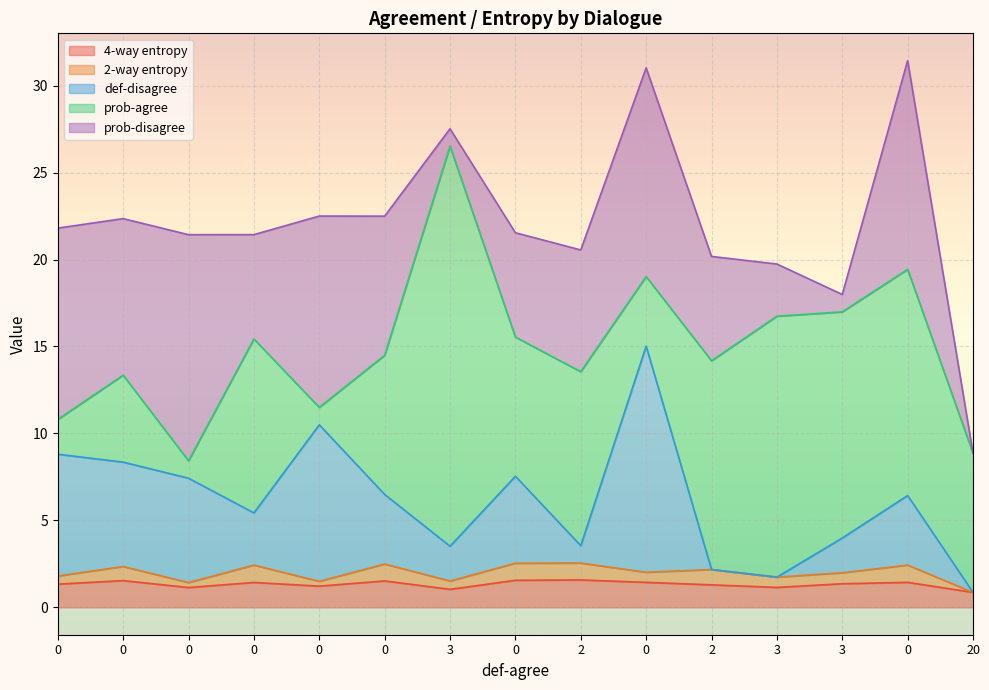

Reading left to right, extract all data points from this chart.

4-way entropy: 0=1.3	0=1.5	0=1.1	0=1.4	0=1.2	0=1.5	3=1.0	0=1.6	2=1.6	0=1.4	2=1.3	3=1.1	3=1.4	0=1.4	20=0.9
2-way entropy: 0=0.5	0=0.8	0=0.3	0=1.0	0=0.3	0=1.0	3=0.5	0=1.0	2=1.0	0=0.6	2=0.9	3=0.6	3=0.6	0=1.0	20=0.0
def-disagree: 0=7.0	0=6.0	0=6.0	0=3.0	0=9.0	0=4.0	3=2.0	0=5.0	2=1.0	0=13.0	2=0.0	3=0.0	3=2.0	0=4.0	20=0.0
prob-agree: 0=2.0	0=5.0	0=1.0	0=10.0	0=1.0	0=8.0	3=23.0	0=8.0	2=10.0	0=4.0	2=12.0	3=15.0	3=13.0	0=13.0	20=8.0
prob-disagree: 0=11.0	0=9.0	0=13.0	0=6.0	0=11.0	0=8.0	3=1.0	0=6.0	2=7.0	0=12.0	2=6.0	3=3.0	3=1.0	0=12.0	20=0.0